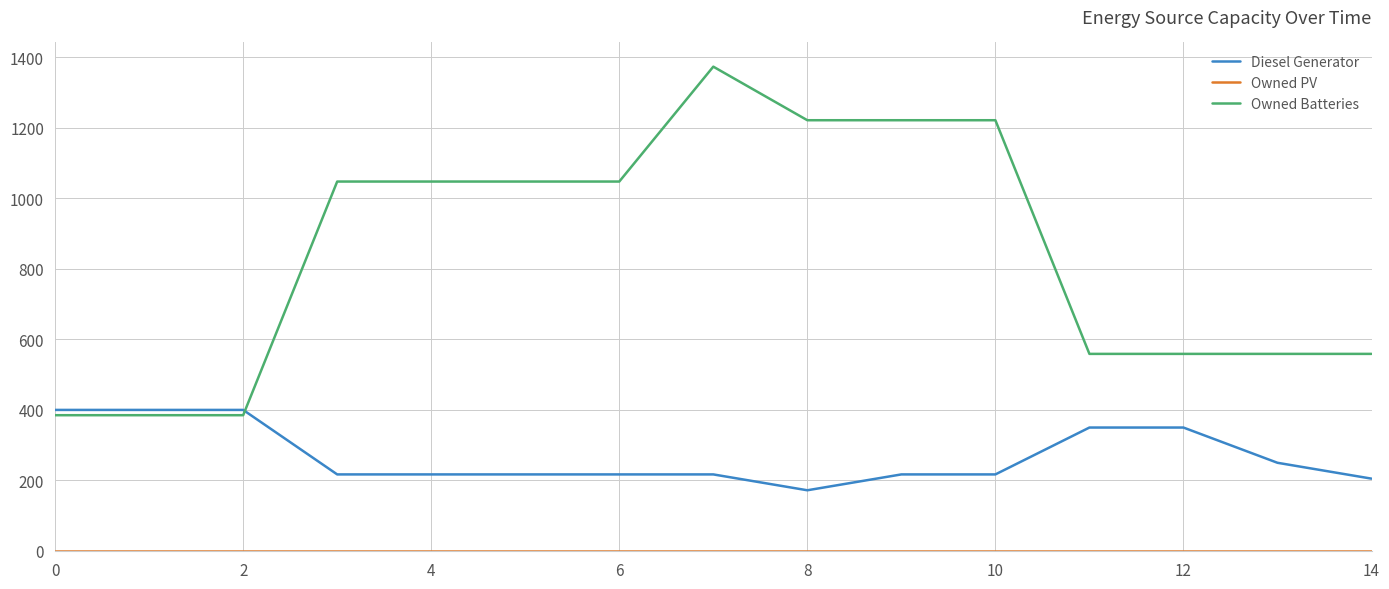

Which series has the largest range (max minus min)?

Owned Batteries